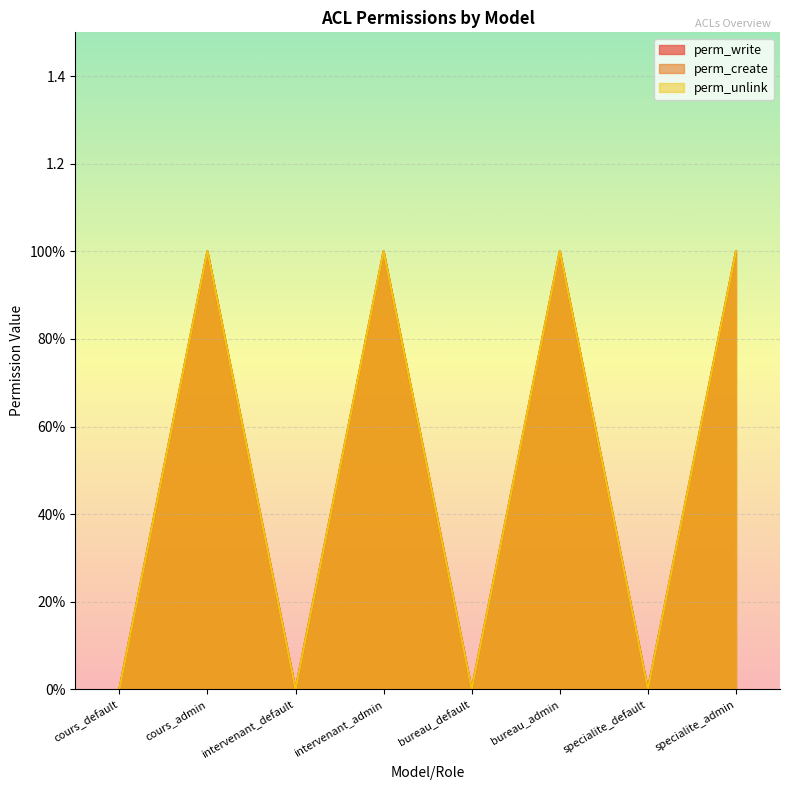

Reading right to left, what are all the values shown in this chart?

perm_write: 1	0	1	0	1	0	1	0
perm_create: 1	0	1	0	1	0	1	0
perm_unlink: 1	0	1	0	1	0	1	0